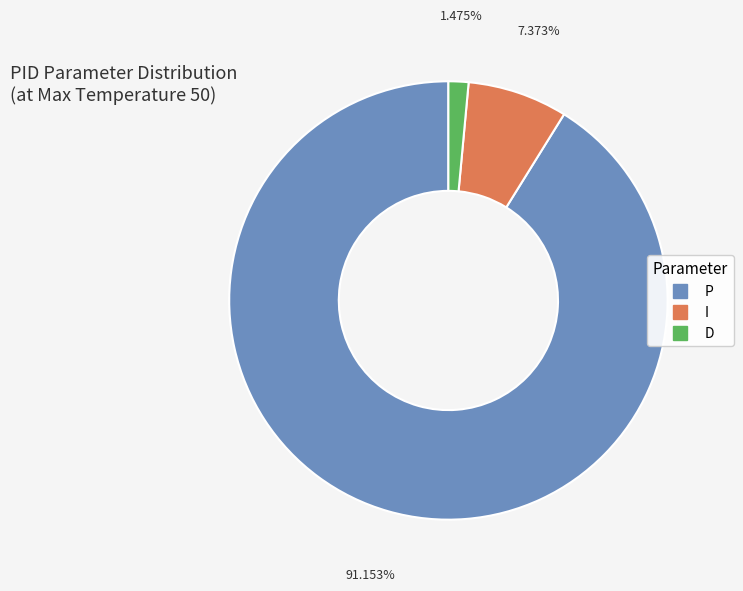

What is the total percentage of P and I?

98.5%